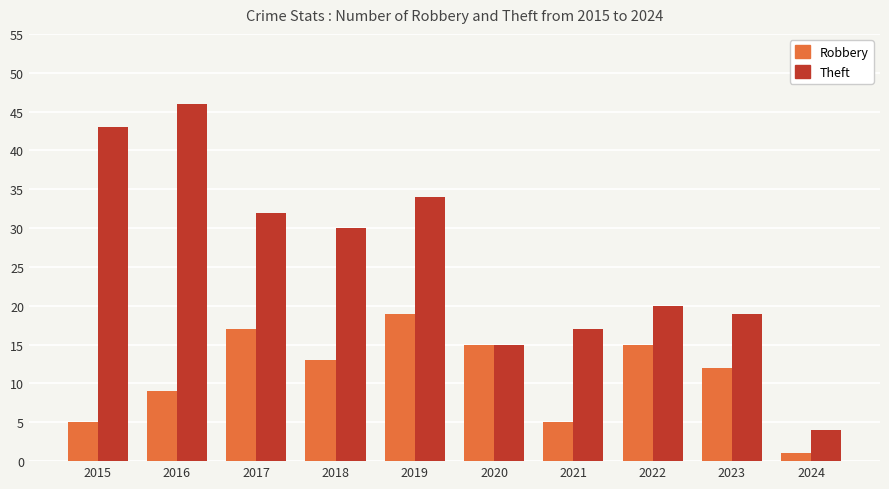

How many data points does each series have?

10